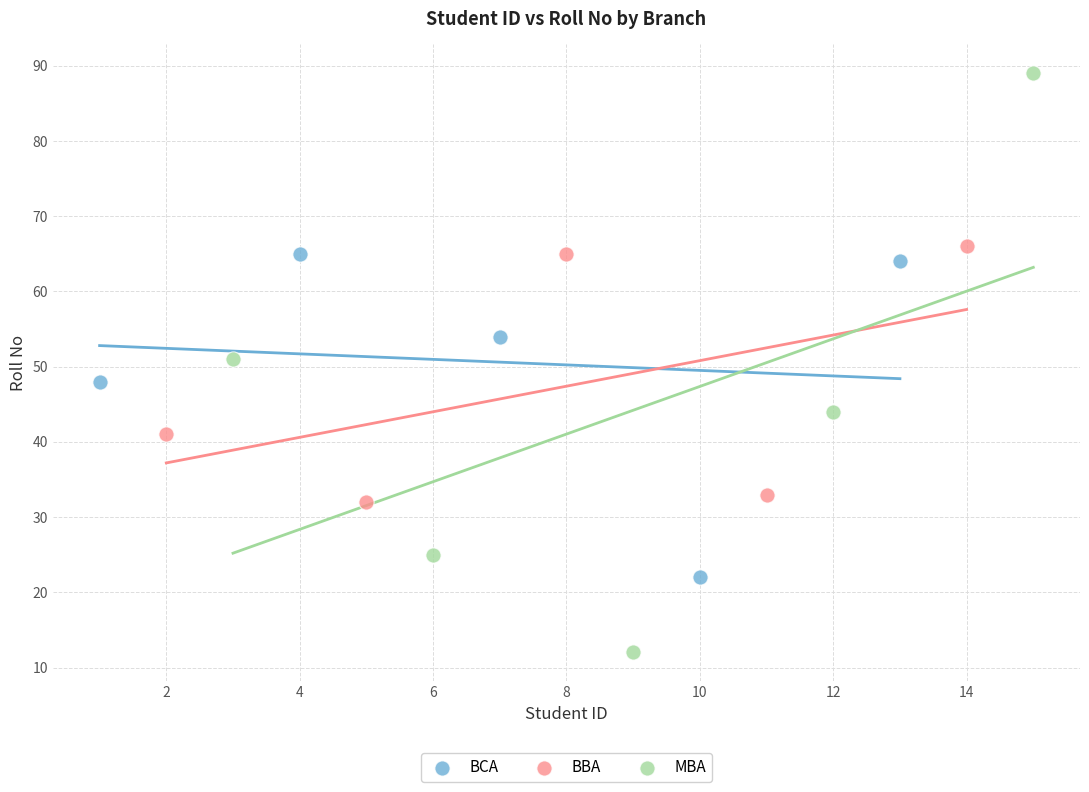

What are all the series names shown in the legend?

BCA, BBA, MBA